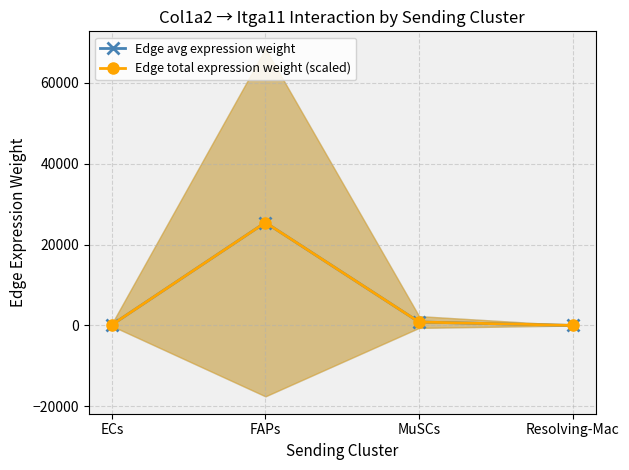

How many lines are shown in the chart?

2